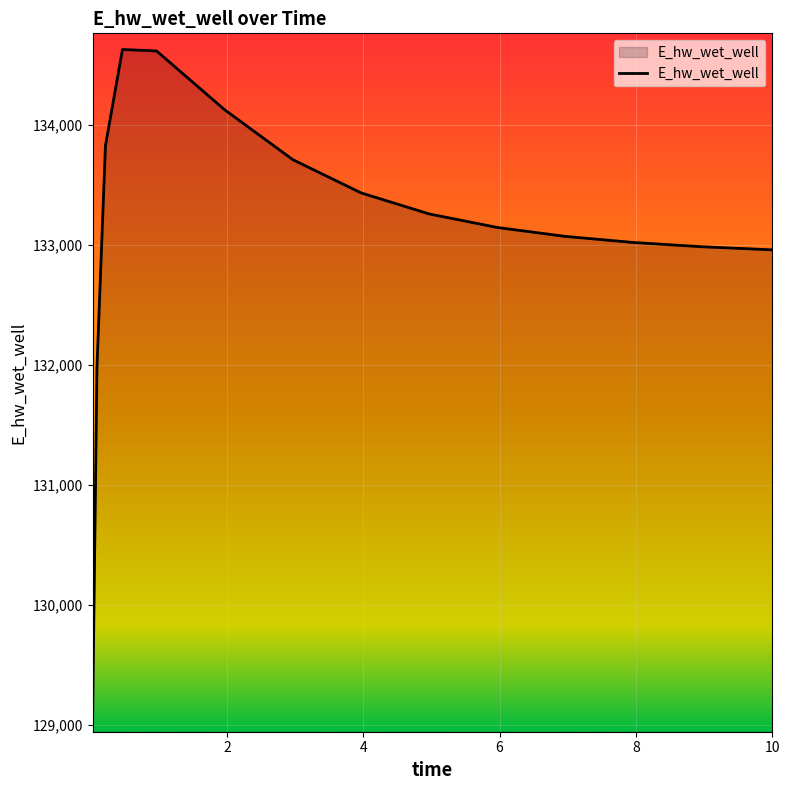

What is the greatest value displayed?

134625.1